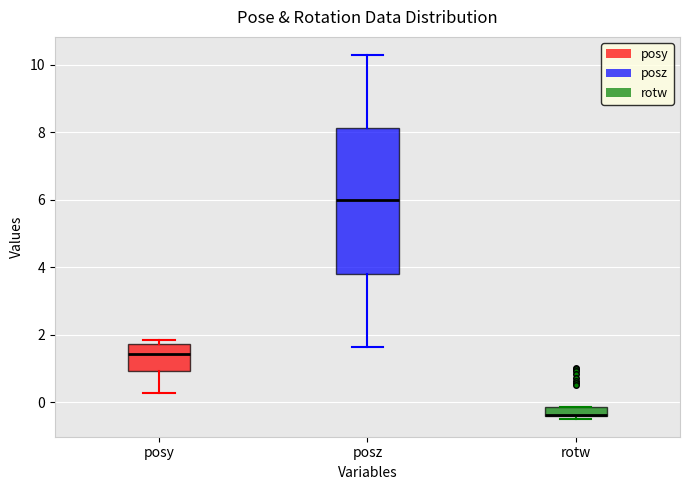

Where does the median line of the box for posy sit on the y-axis? The values are not printed on the chart, so give them approximately, as read against the axis.

1.4